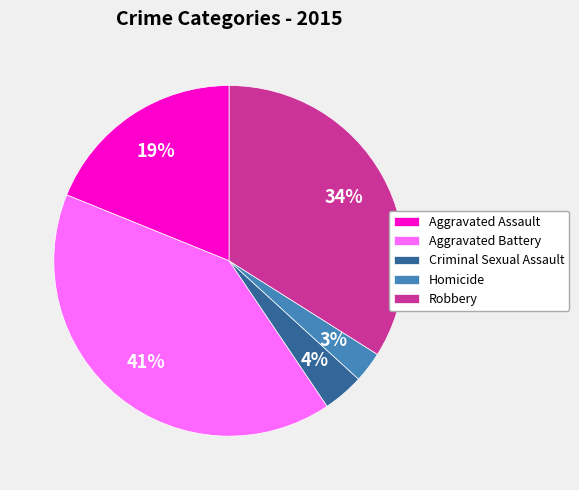

Do Aggravated Assault and Criminal Sexual Assault together represent more than half of the pie?

No